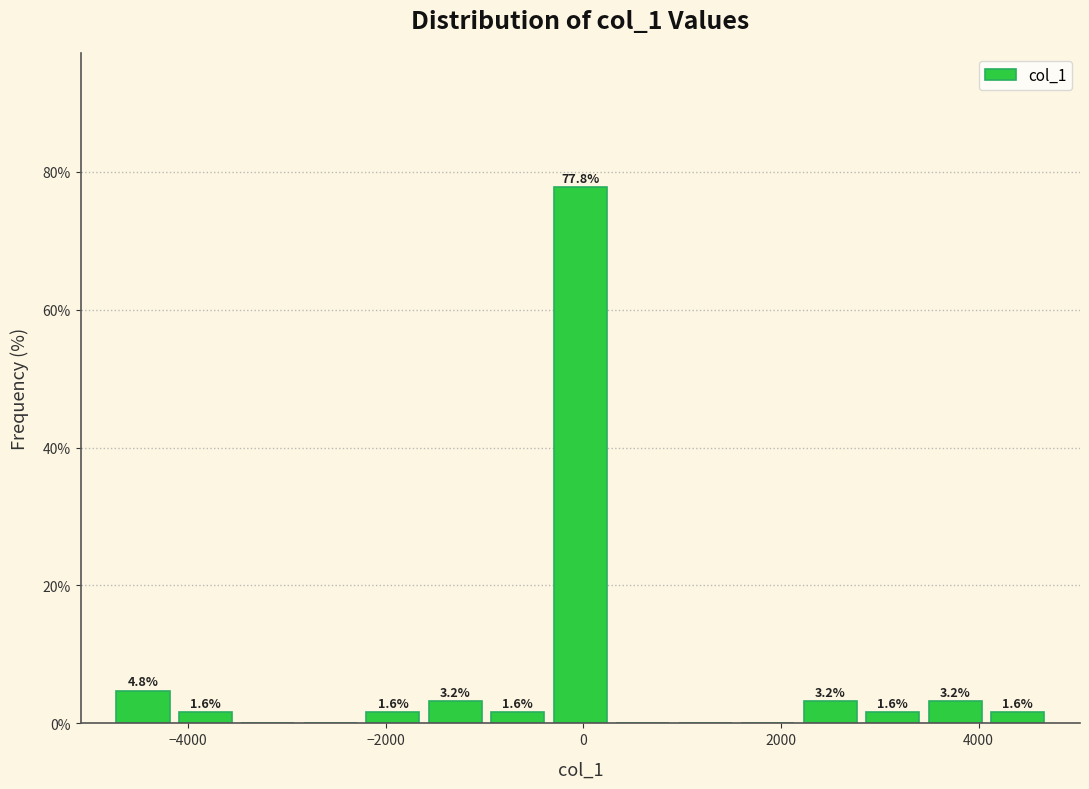

Read against the x-axis, roughly where is the centre of the tallest bar?

0